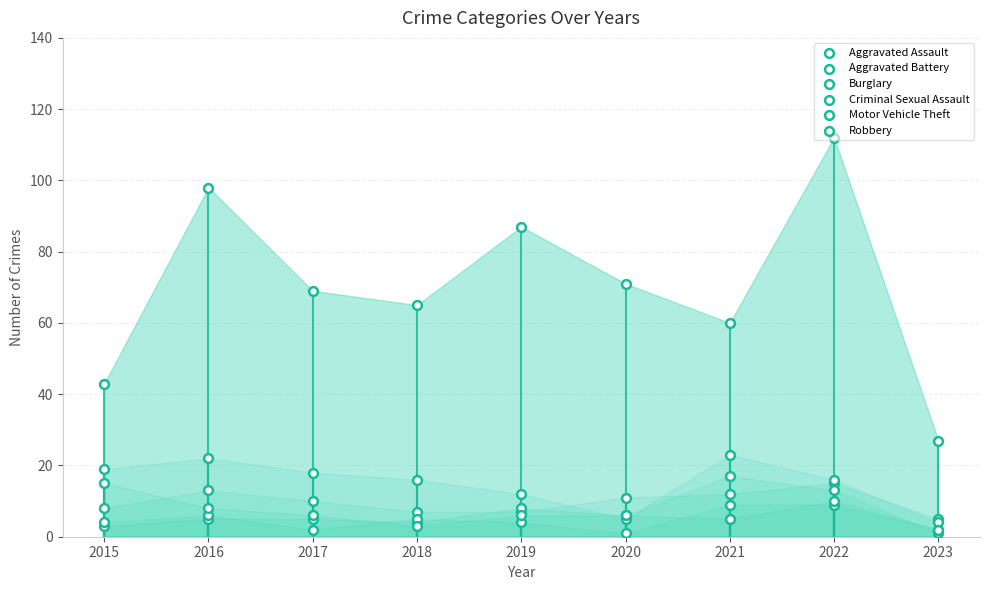

Is the value of Burglary at 2022 greater than the value of Criminal Sexual Assault at 2021?

Yes